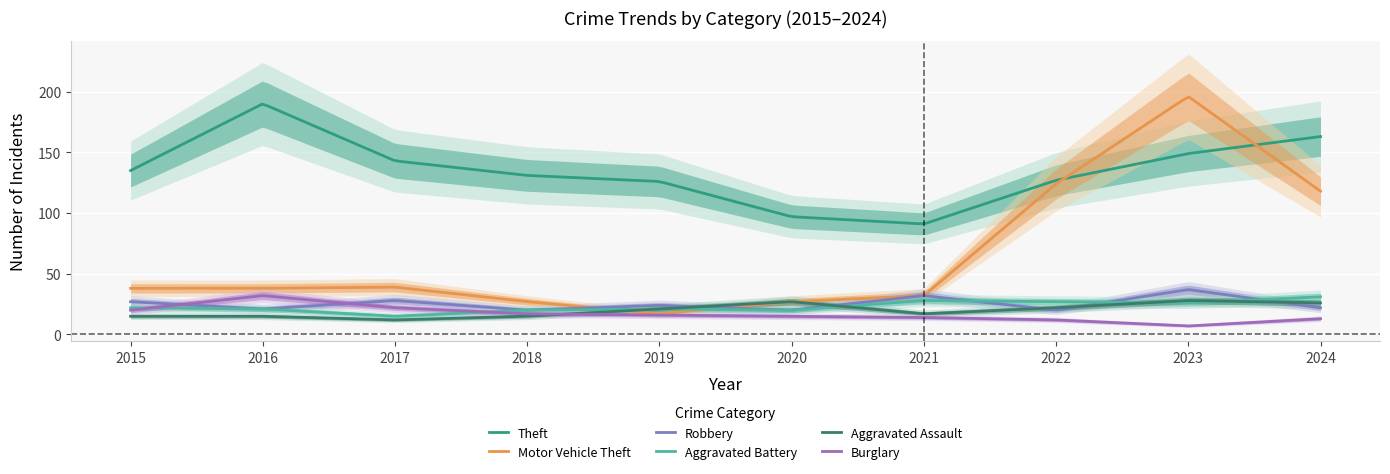

Reading left to right, extract all data points from this chart.

Theft: 135	190	143	131	126	97	91	127	149	163
Motor Vehicle Theft: 38	38	39	27	17	27	32	124	196	118
Robbery: 27	21	28	20	24	20	32	20	37	22
Aggravated Battery: 22	21	15	20	21	20	28	27	26	31
Aggravated Assault: 15	15	12	15	21	27	17	22	28	26
Burglary: 20	32	22	17	16	15	14	12	7	13